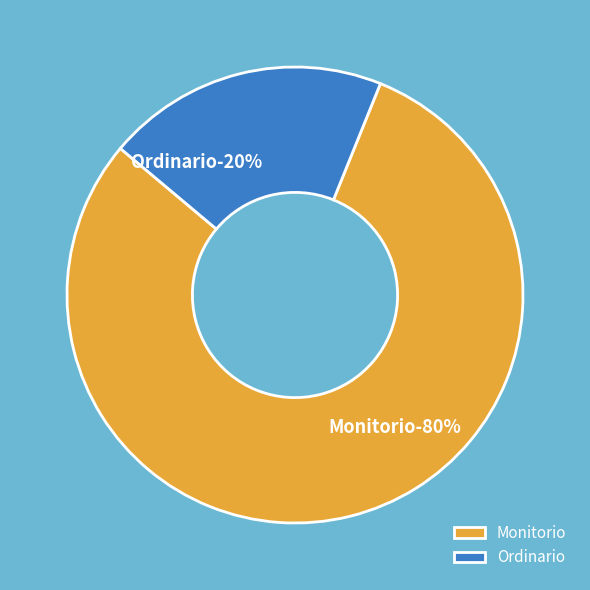

What portion of the pie excludes Monitorio?

20.0%